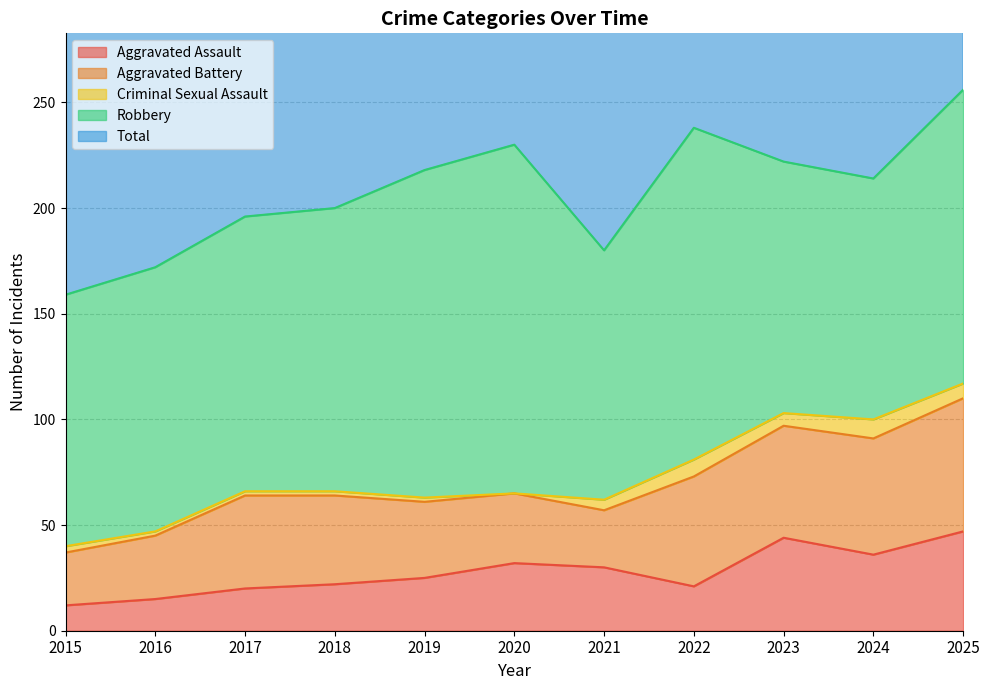

Where does the Aggravated Assault series first go above 25?

2020